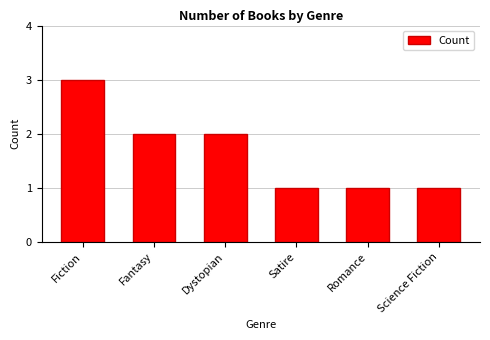

How many data points does each series have?

6